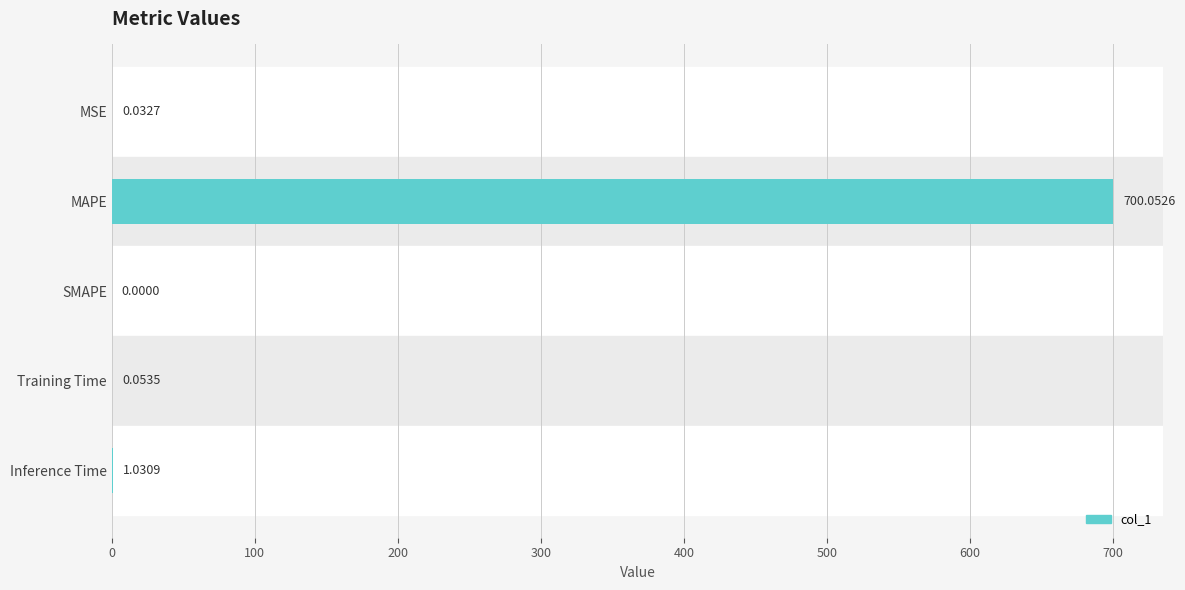

Which has a higher value, Training Time or MSE?

Training Time